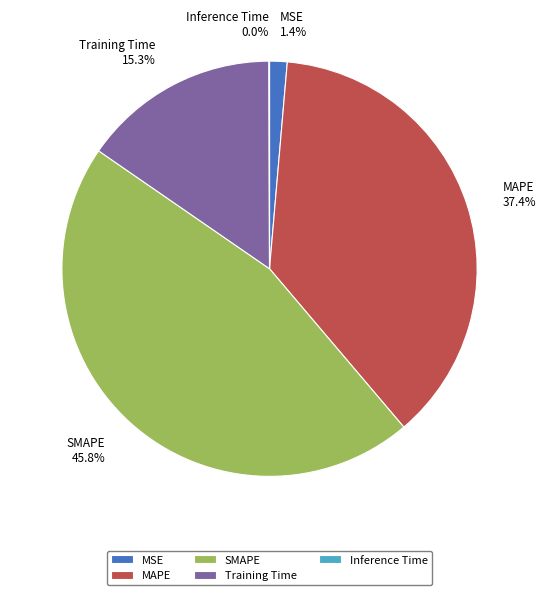

To the nearest percent, what portion does SMAPE represent?

46%